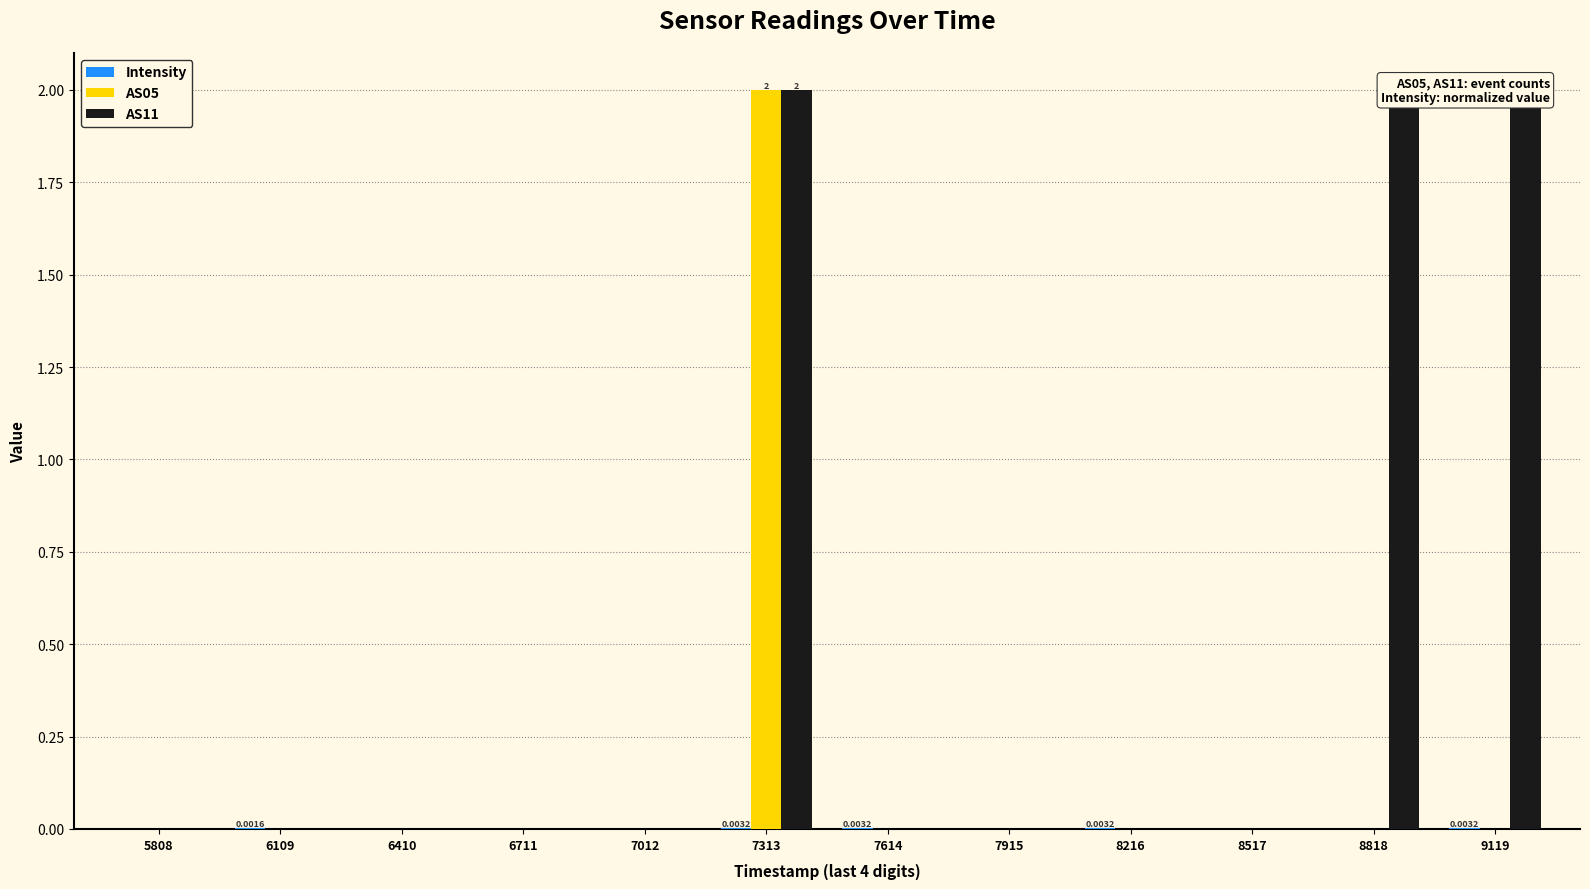

How many AS05 values are between 0 and 1?

11